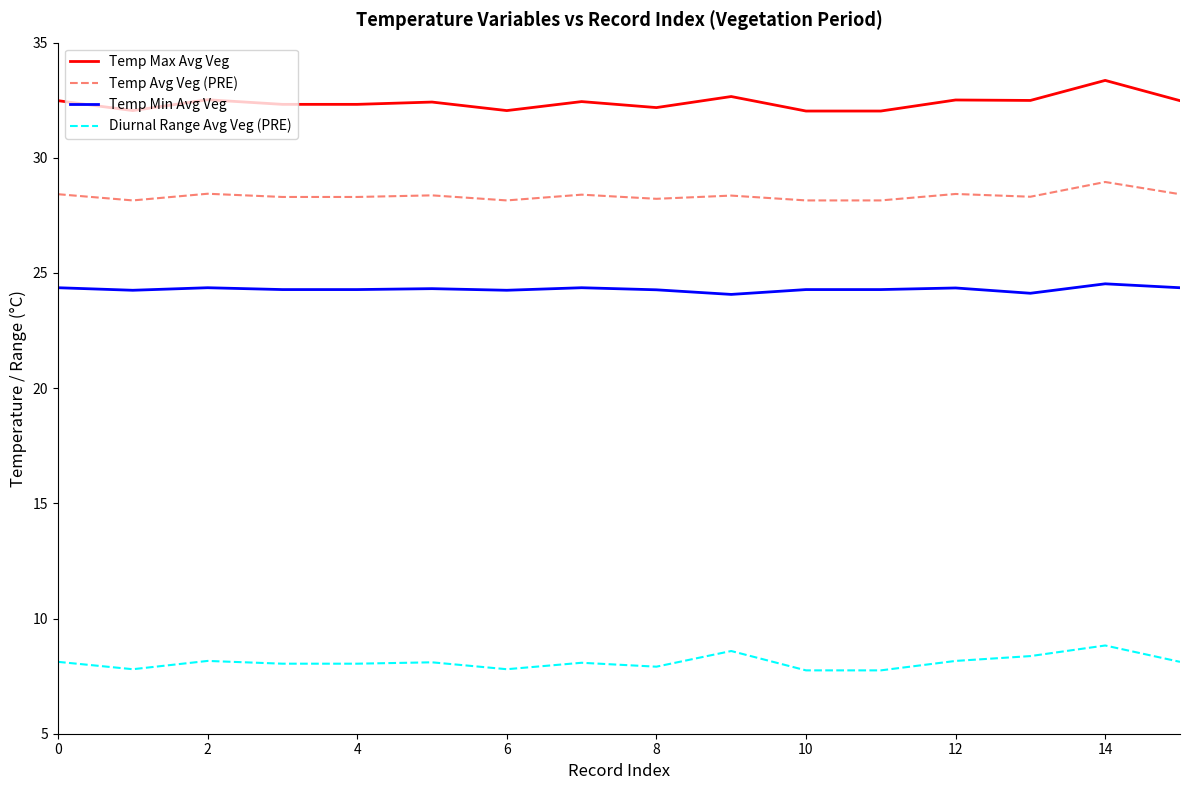

Rank the series by their maximum value, from highest to lowest.

Temp Max Avg Veg, Temp Avg Veg (PRE), Temp Min Avg Veg, Diurnal Range Avg Veg (PRE)